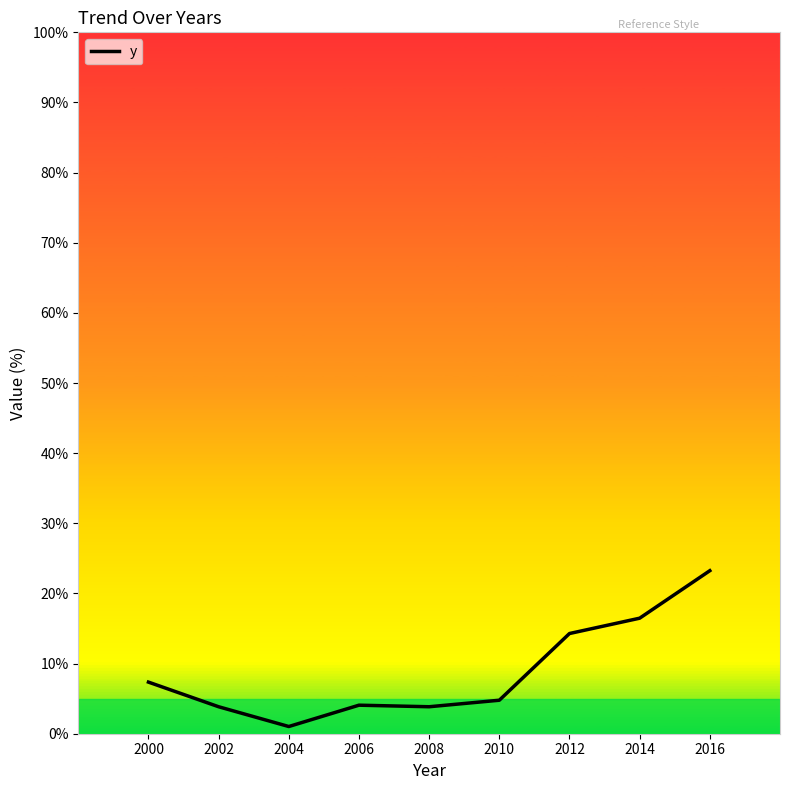

Which label corresponds to the smallest value in the chart?

2004